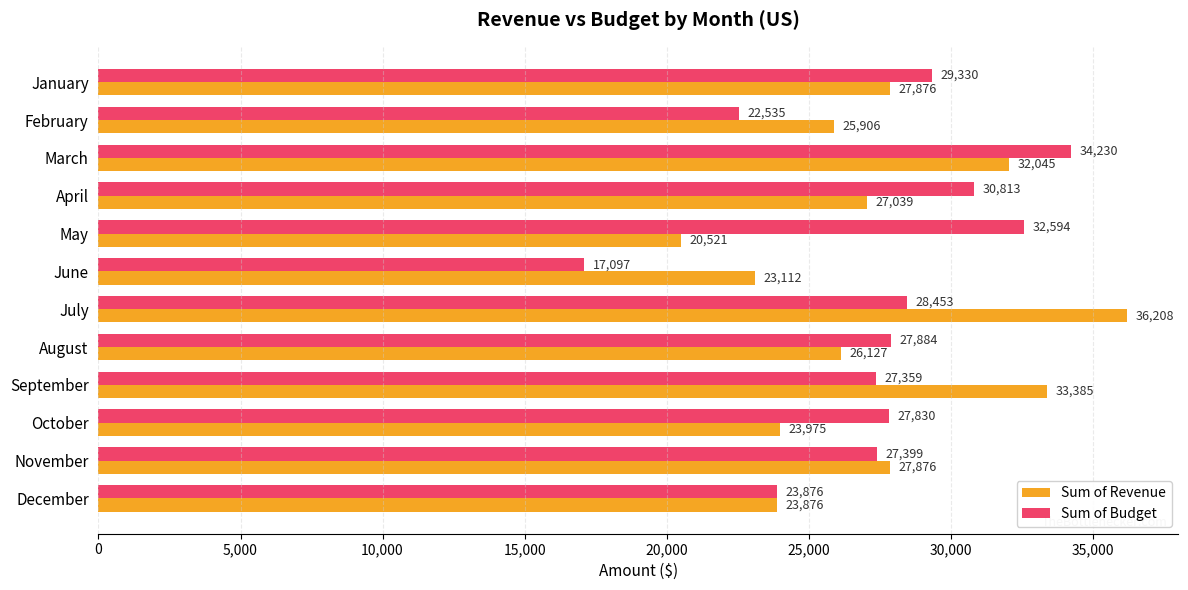

Which series changed the most between June and July?

Sum of Revenue